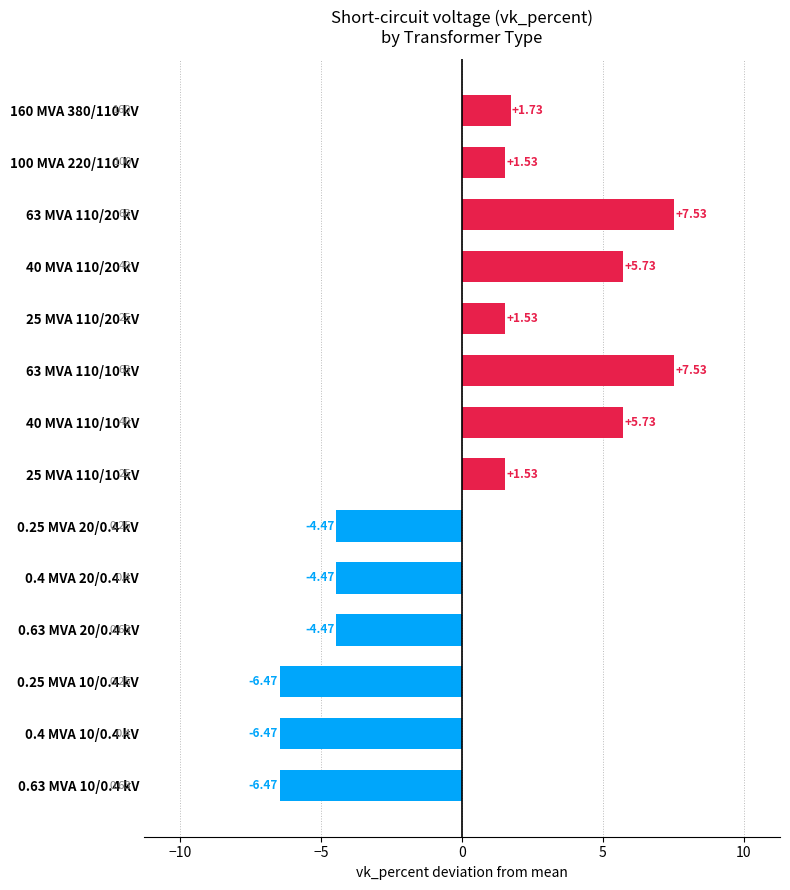

Is it true that the value at 63 MVA 110/10 kV is 12.7?

False